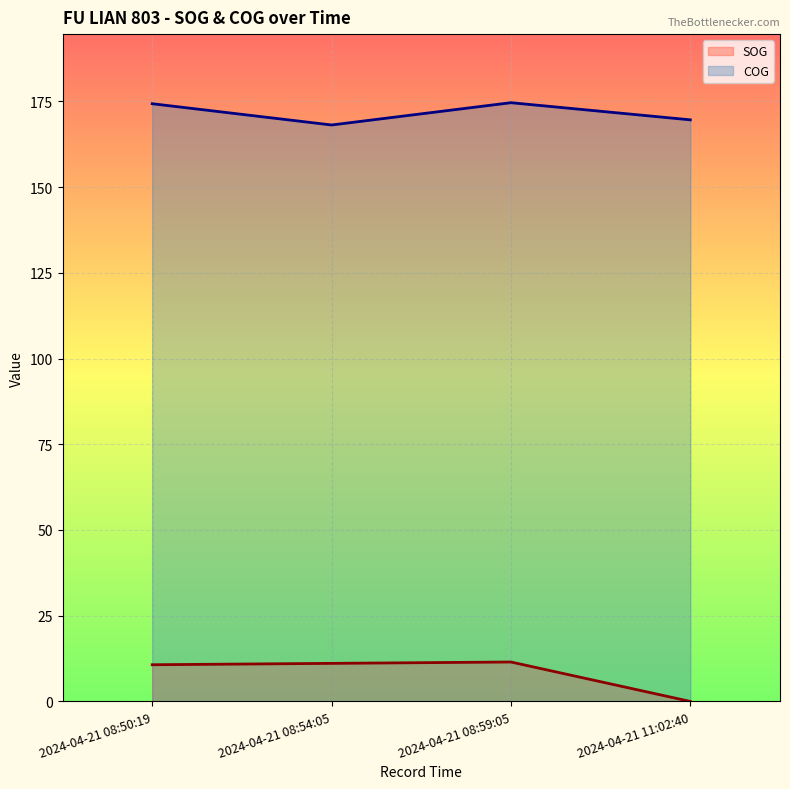

At which category is the sum across all series the highest?

2024-04-21 08:59:05